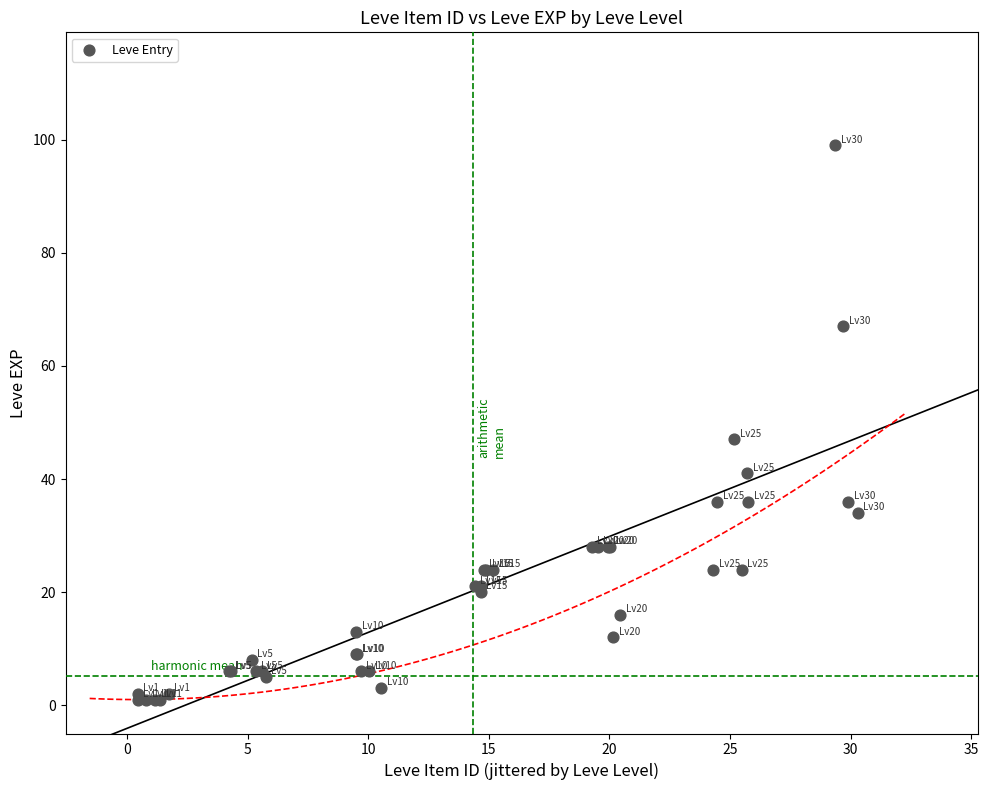

What Y value in the scatter plot is closest to 50?

47